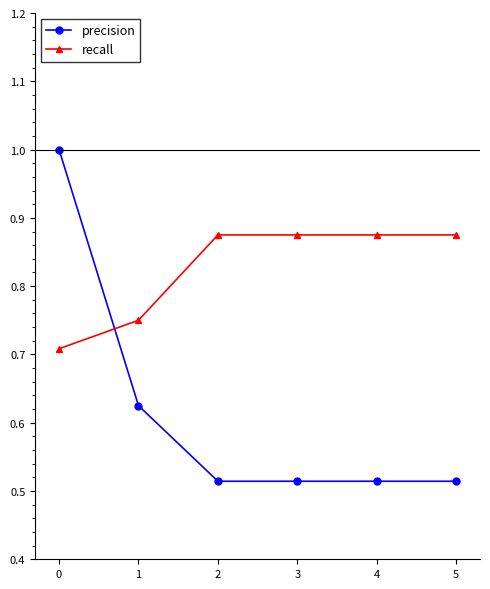

True or false: precision has more than 2 interior local peaks.

False